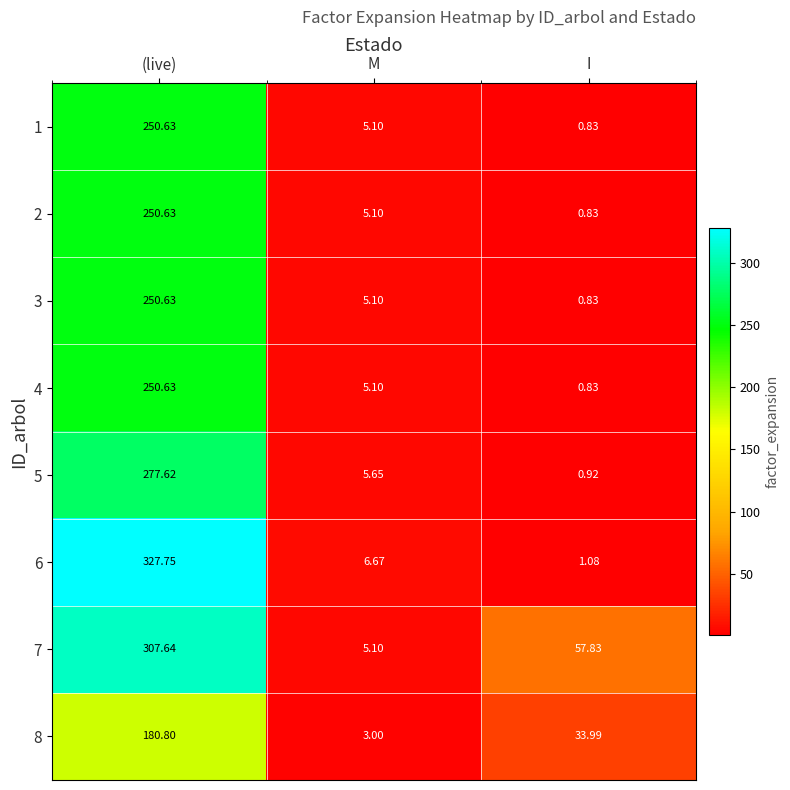

Rank the categories by 5 value from lowest to highest.

I, M, (live)